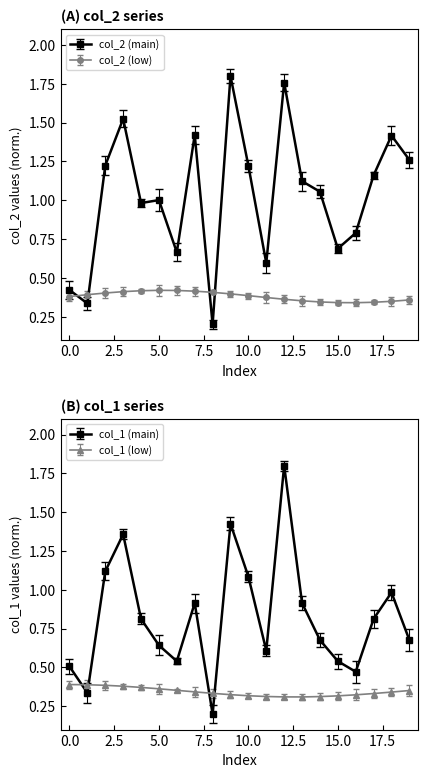

How many interior local valleys does the col_2 series have?

6